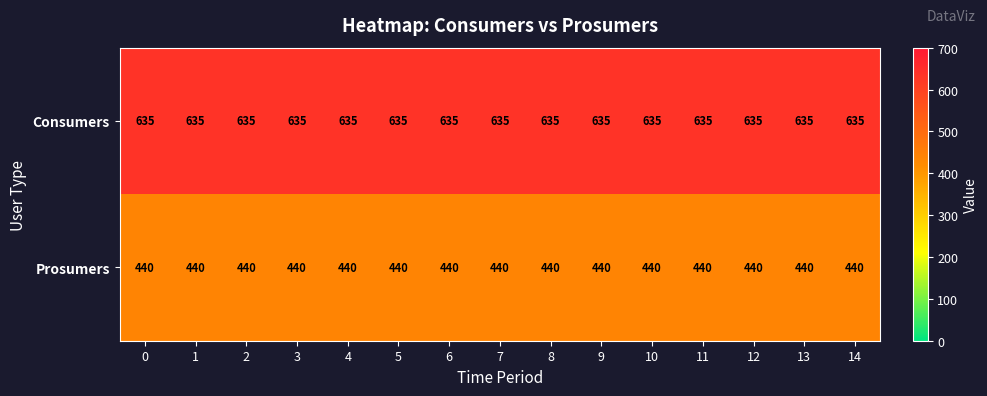

What is the approximate value of Prosumers at 7?

440